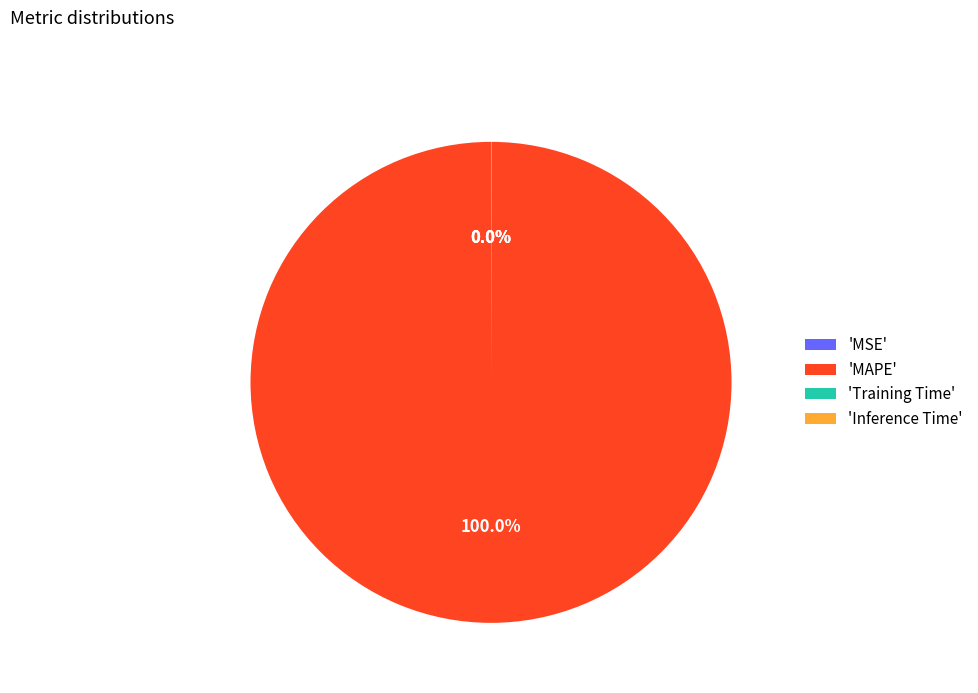

What is the largest slice in the pie chart?

'MAPE'